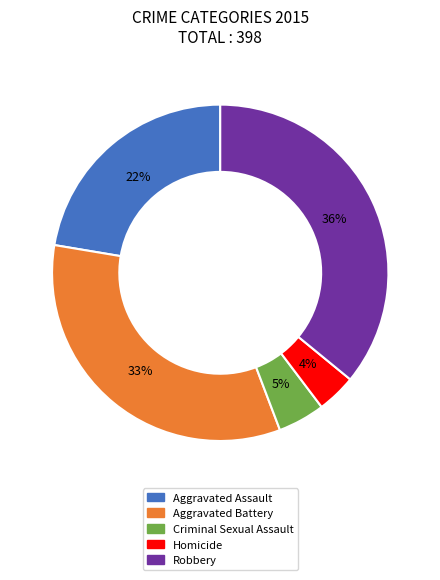

True or false: Robbery accounts for 36% of the total.

True